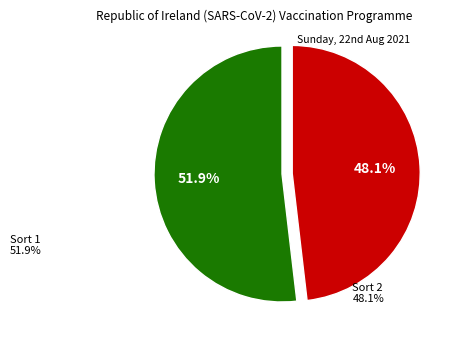

Which category has the biggest portion of the pie?

1